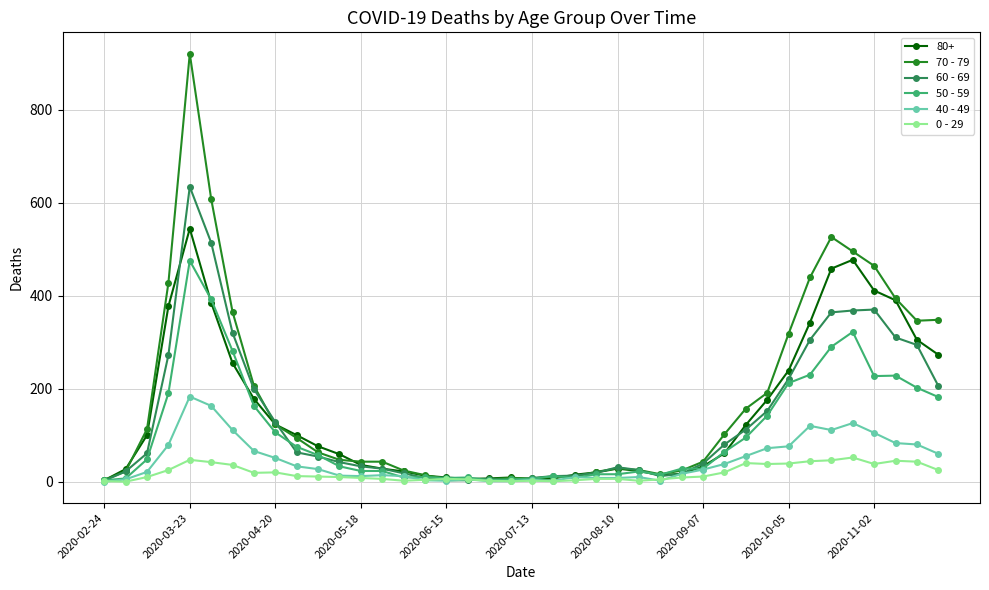

Which series has the largest total across all categories?

70 - 79